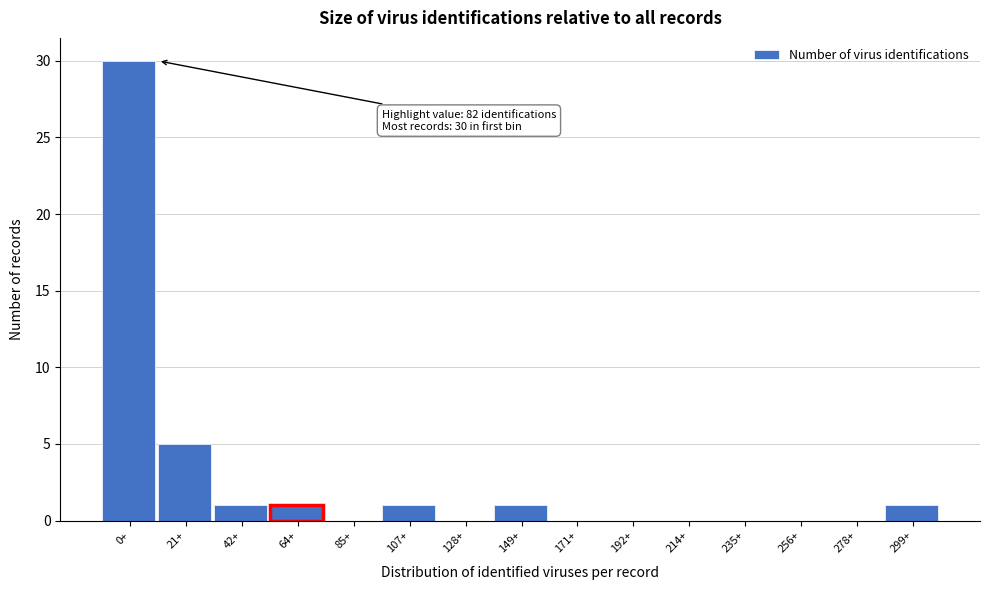

Reading left to right, what are all the values shown in this chart?

0+=30	21+=5	42+=1	64+=1	85+=0	107+=1	128+=0	149+=1	171+=0	192+=0	214+=0	235+=0	256+=0	278+=0	299+=1